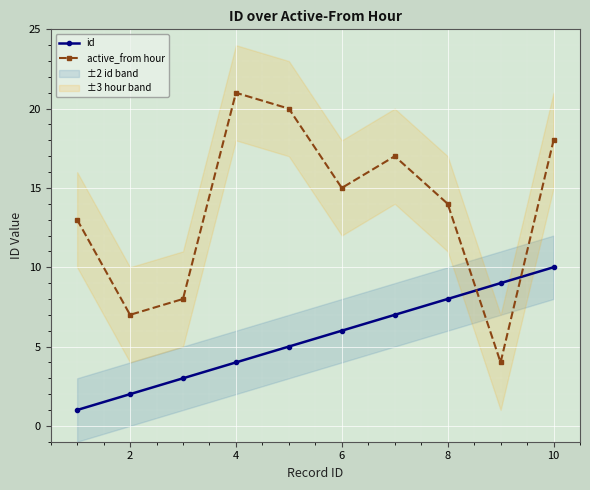

Which series ends up on top after the final intersection of id and active_from hour?

active_from hour